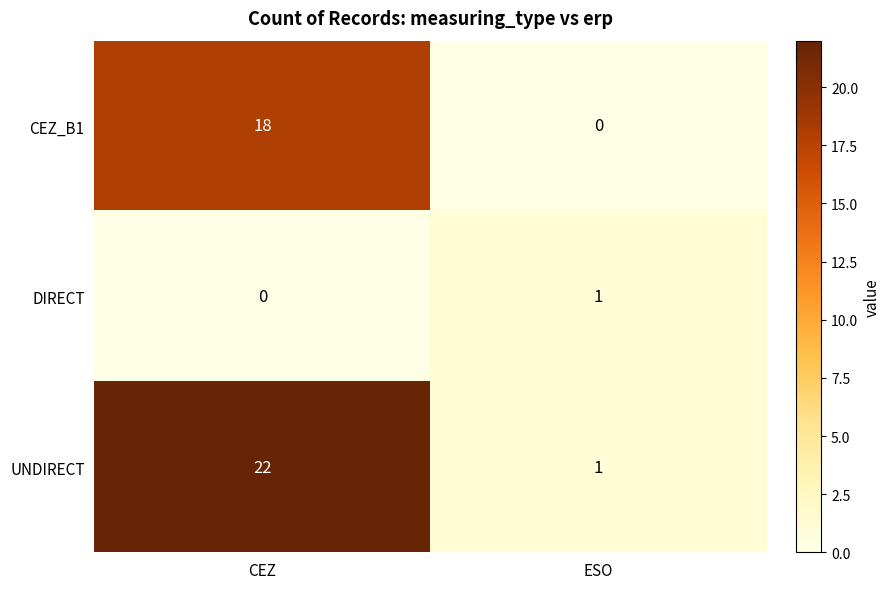

What is the average value of the UNDIRECT series?

12